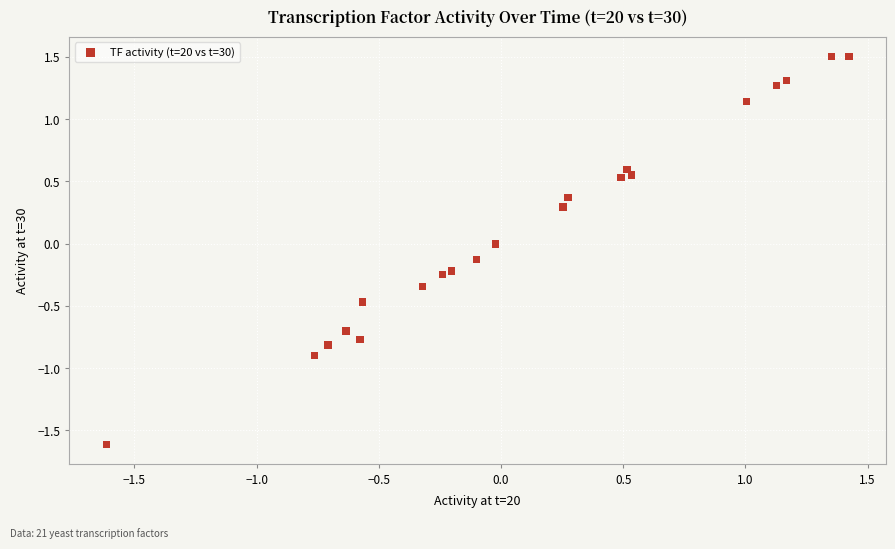

What is the range of X values (max minus min)?

3.0